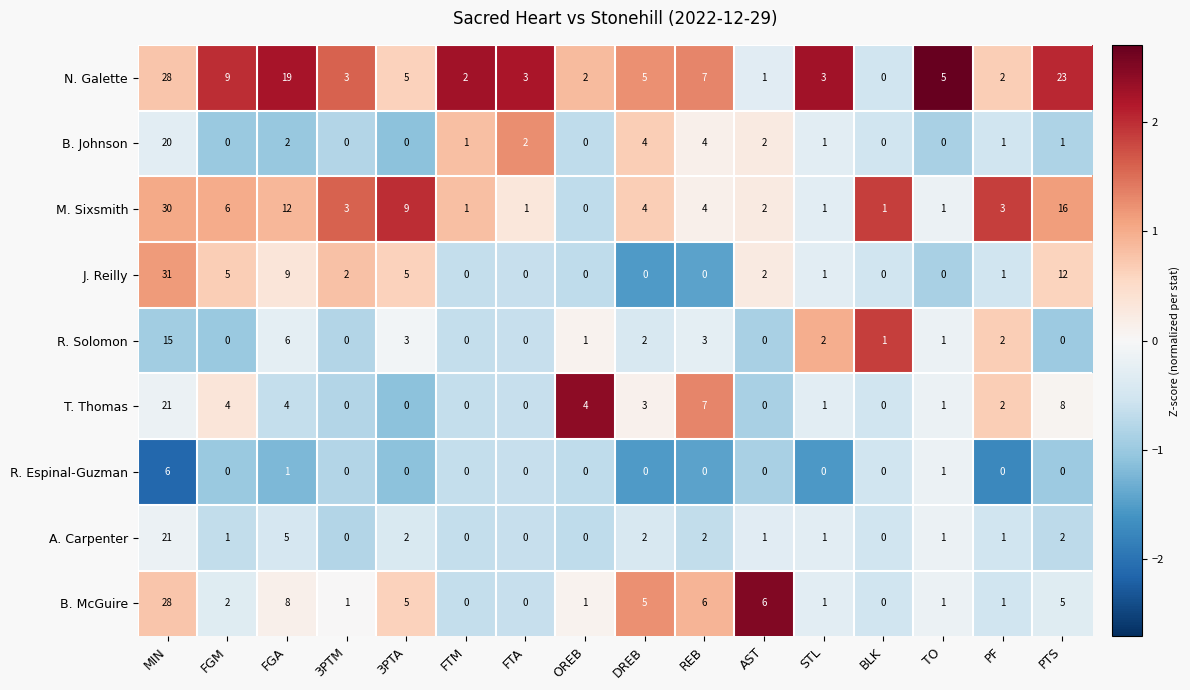

How many series are shown in this chart?

9